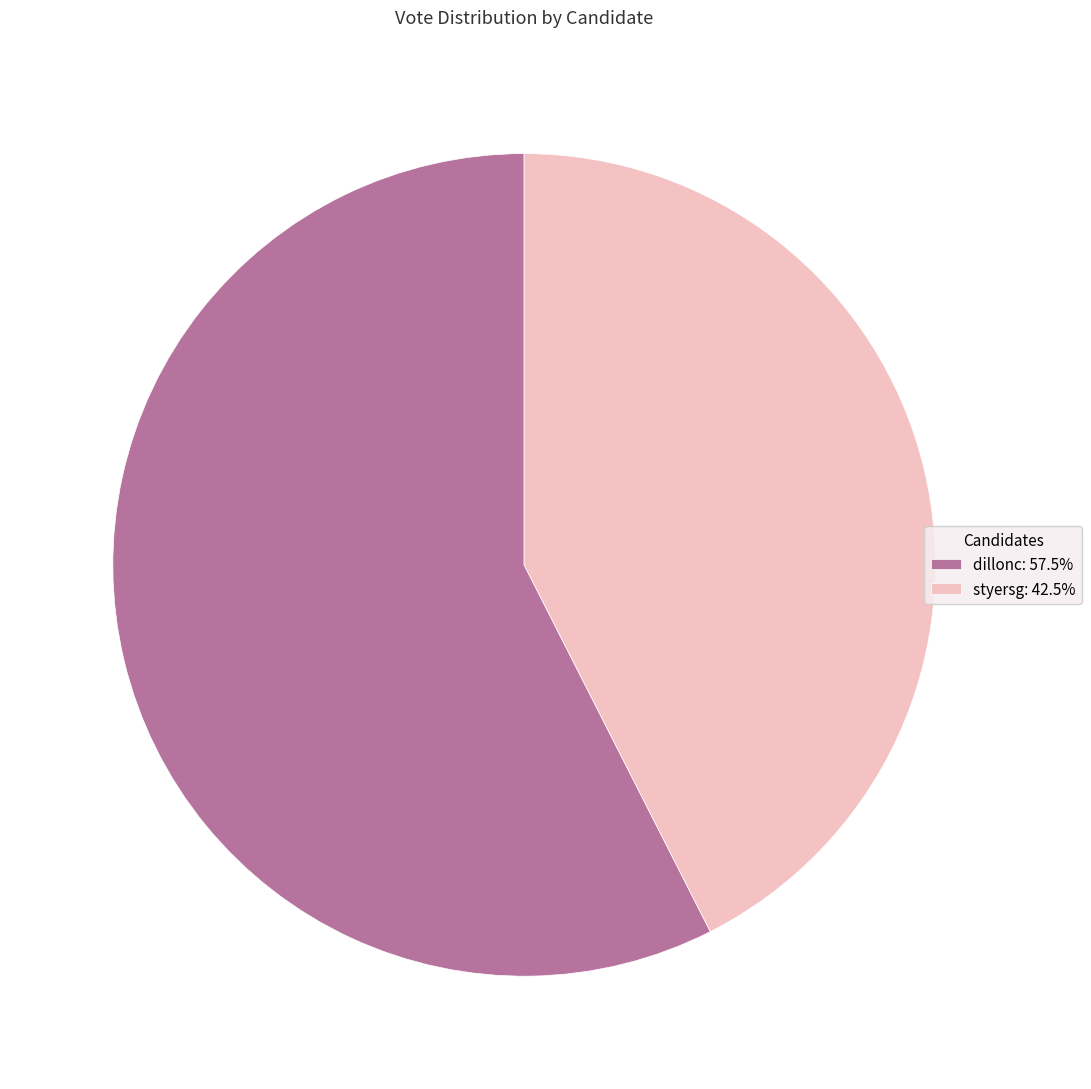

Which category has the smallest portion of the pie?

styersg